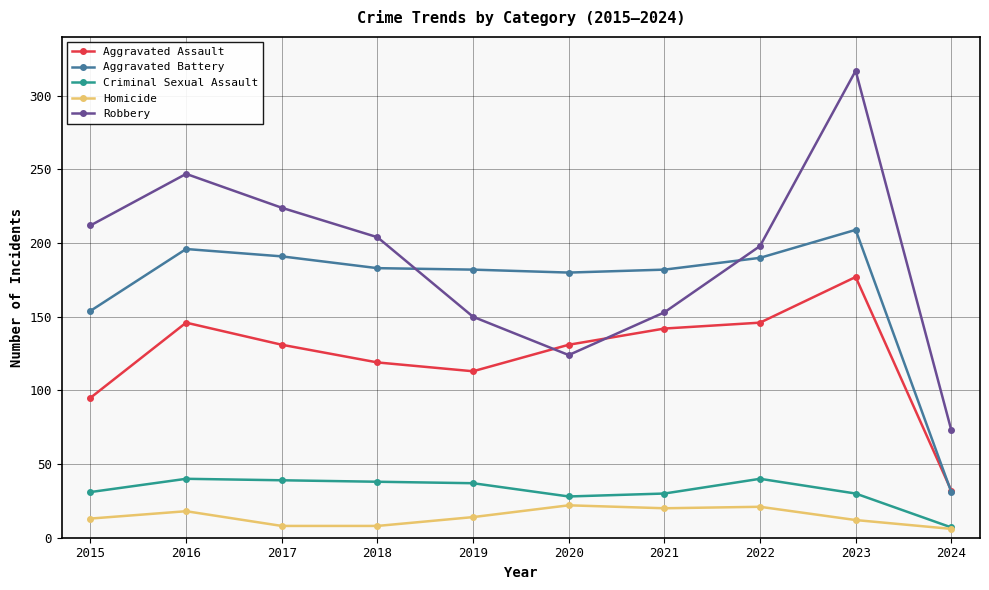

True or false: Robbery and Aggravated Assault intersect in this chart.

True